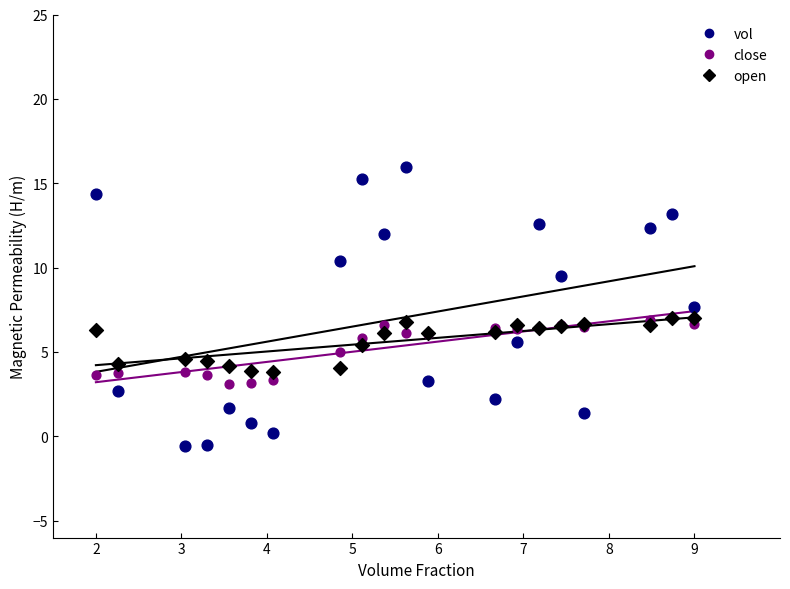

Which series contains the lowest Y value?

vol